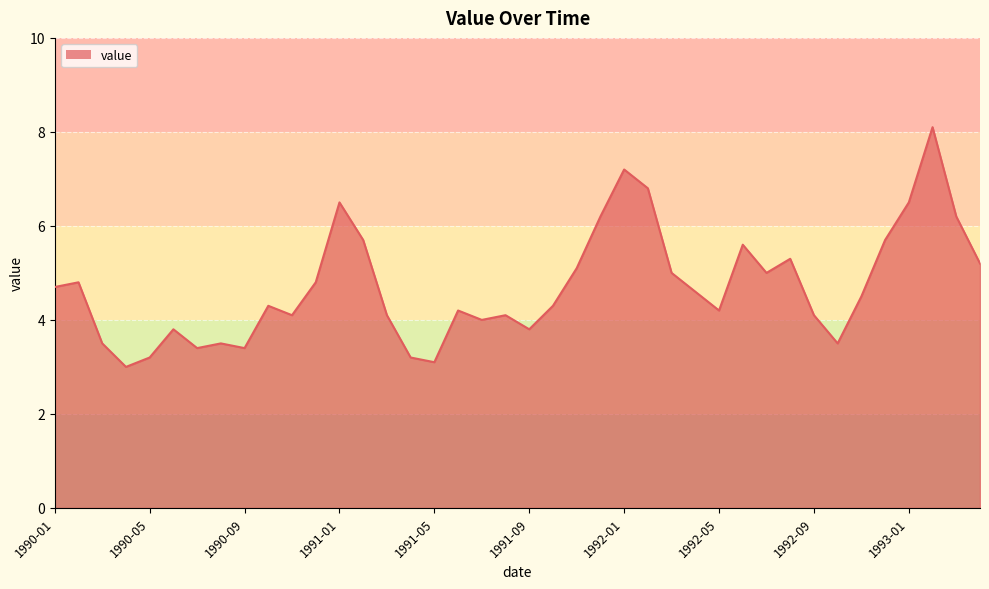

What is the greatest value displayed?

8.1